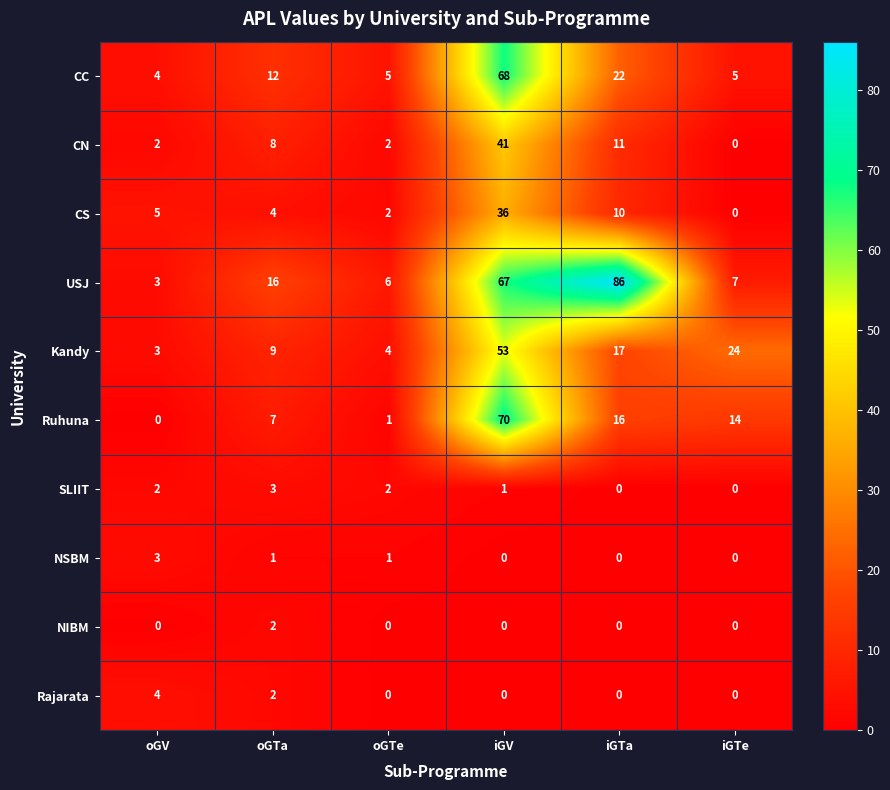

At which label does NSBM first exceed 1?

oGV